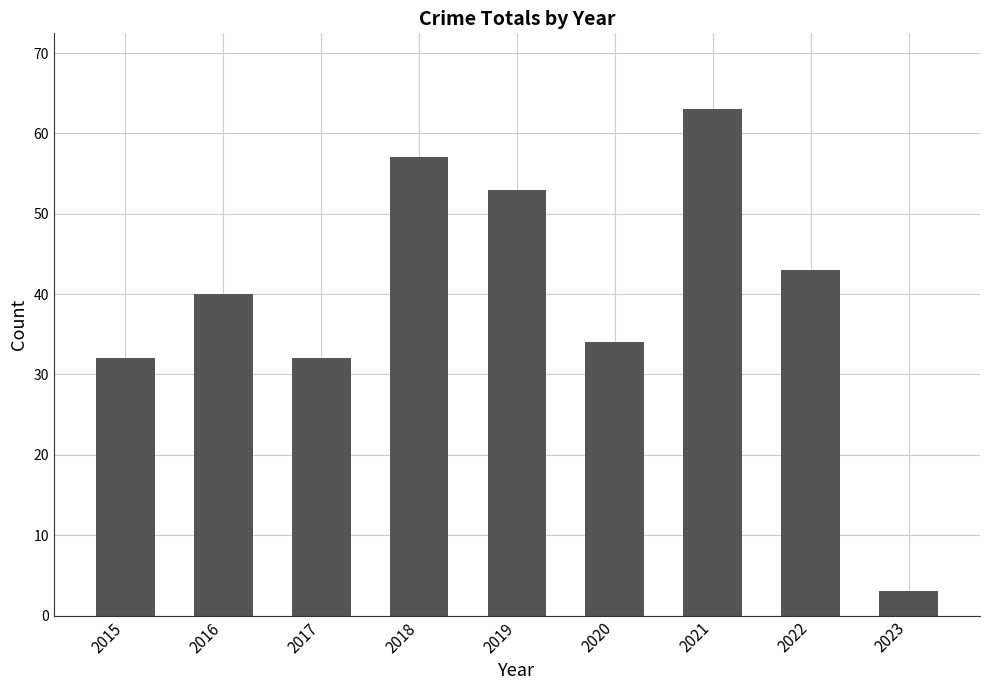

Reading right to left, what are all the values shown in this chart?

3	43	63	34	53	57	32	40	32